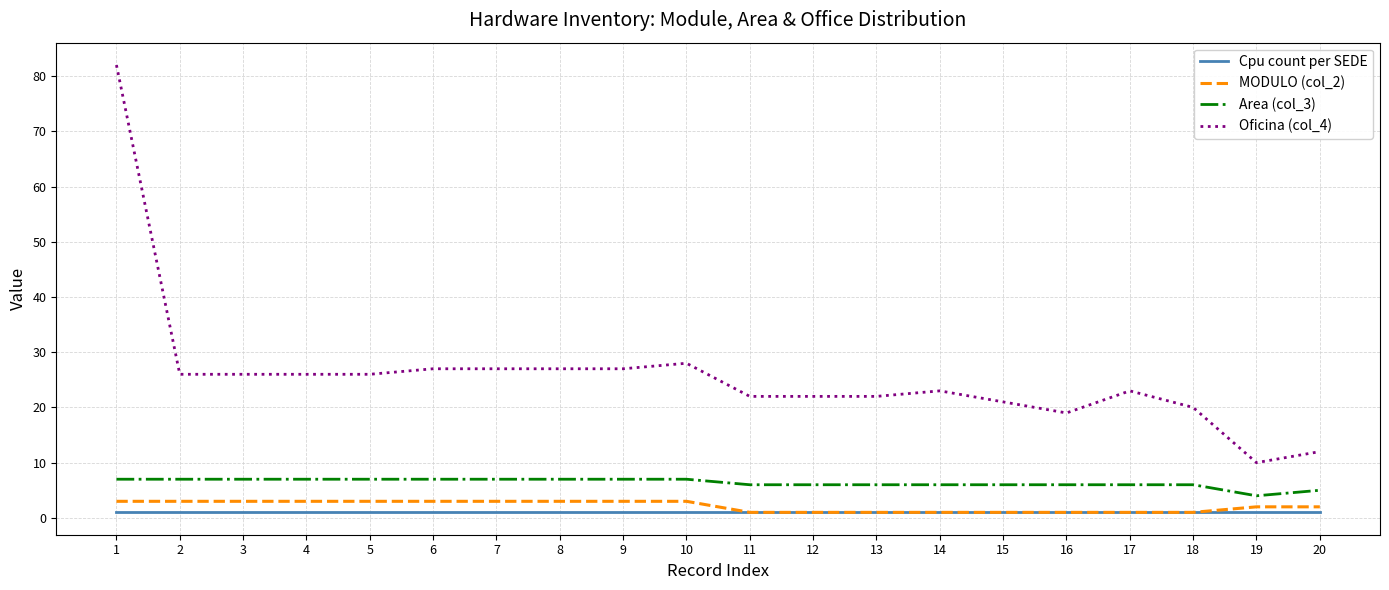

Which series has the widest spread of values?

Oficina (col_4)